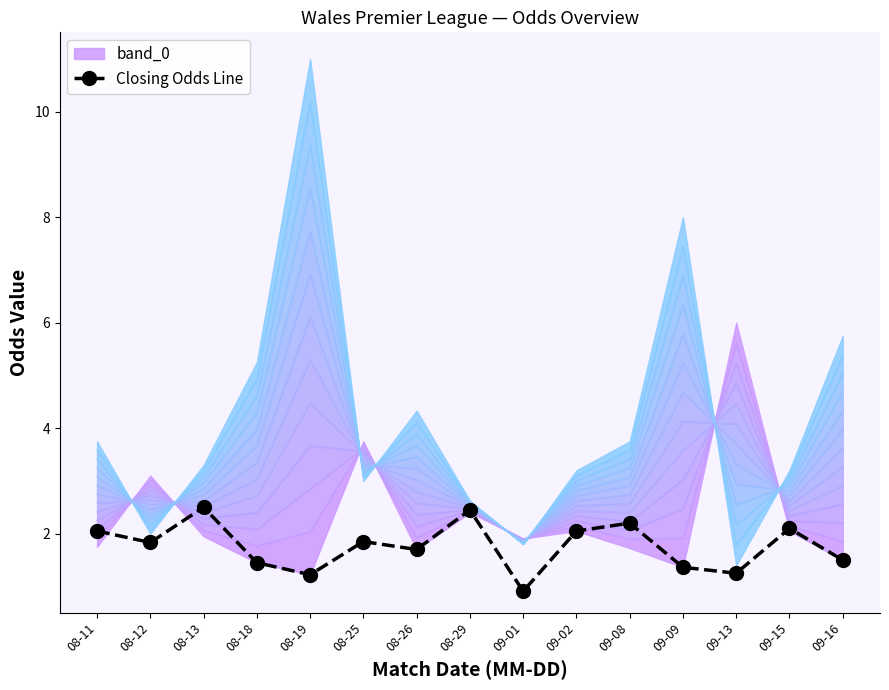

Reading left to right, extract all data points from this chart.

08-11=2.0	08-12=1.8	08-13=2.5	08-18=1.4	08-19=1.2	08-25=1.9	08-26=1.7	08-29=2.5	09-01=0.9	09-02=2.0	09-08=2.2	09-09=1.4	09-13=1.2	09-15=2.1	09-16=1.5